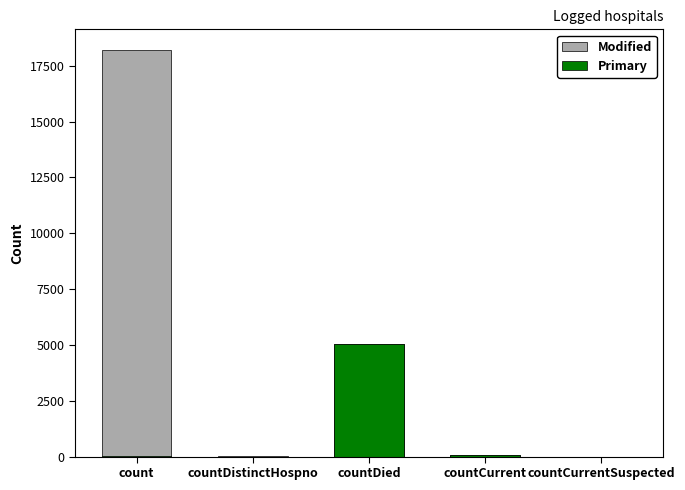

Is the value of Modified at countCurrent greater than the value of Primary at count?

Yes